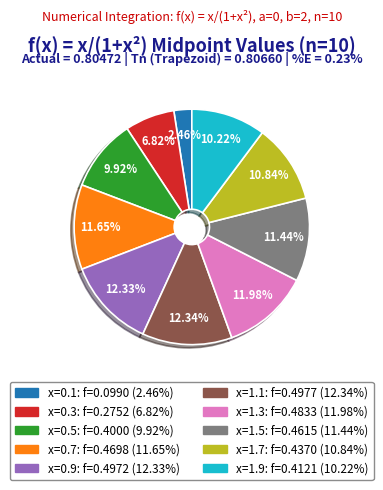

Does x=0.7 represent more than half of the total?

No